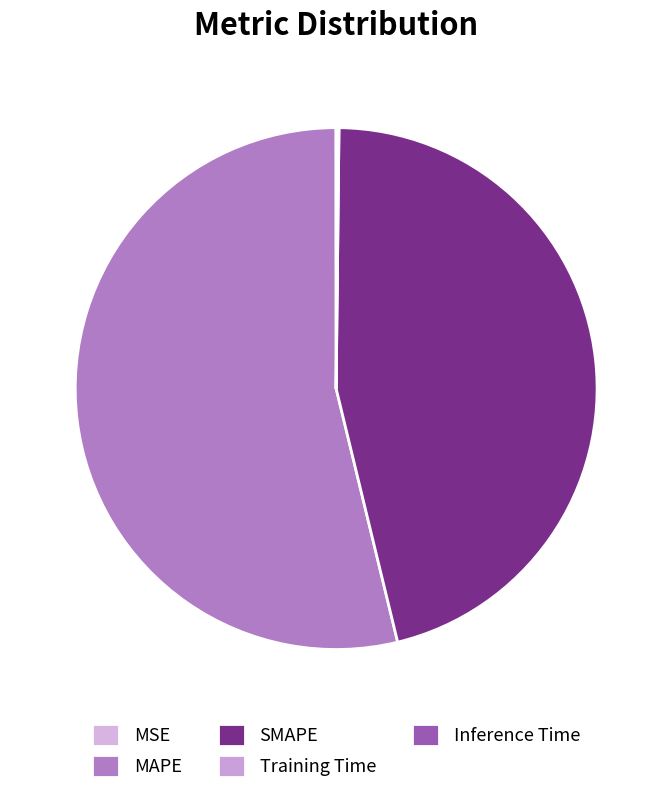

Rank the categories by value from lowest to highest.

MSE, Training Time, Inference Time, SMAPE, MAPE